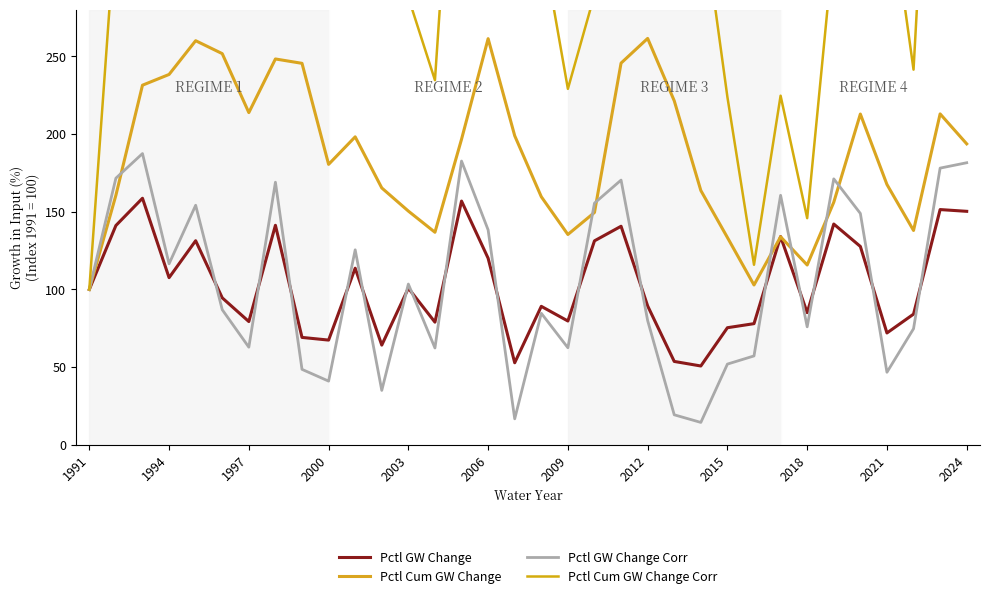

How many lines are shown in the chart?

4